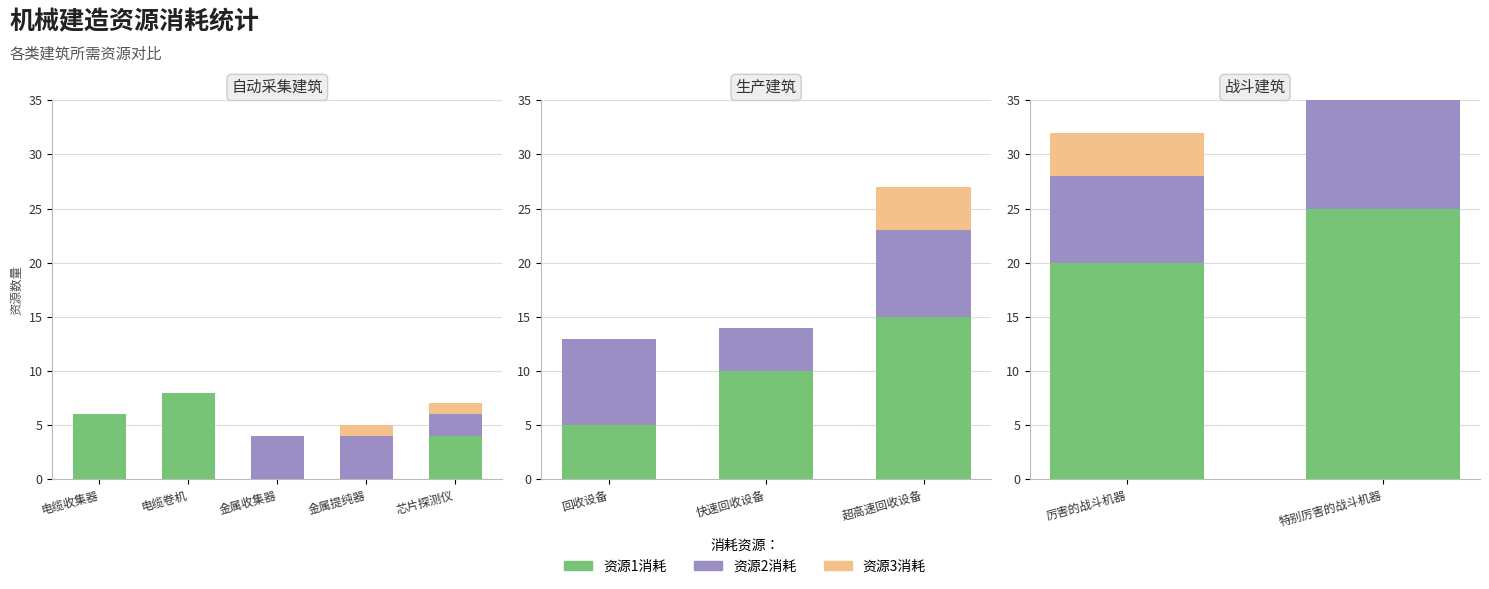

What is the maximum value shown in the chart?

25